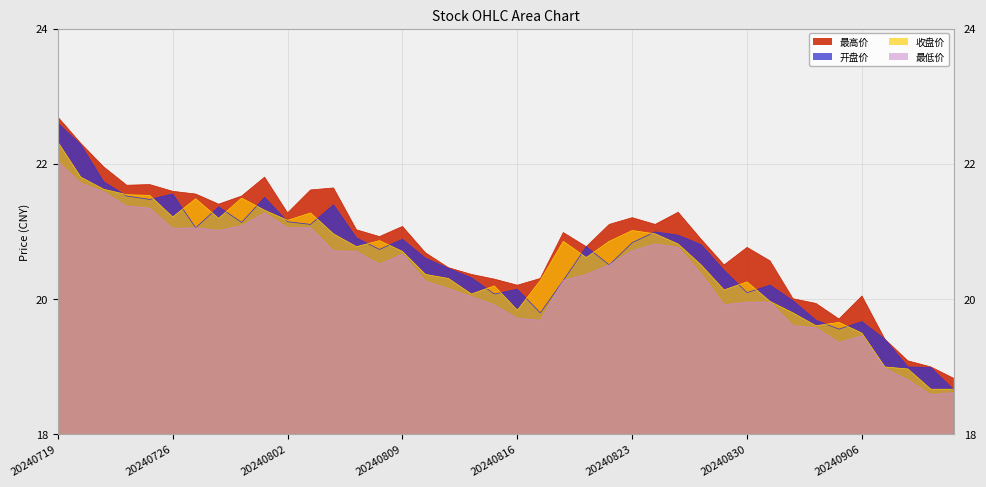

What are all the series names shown in the legend?

最高价, 开盘价, 收盘价, 最低价